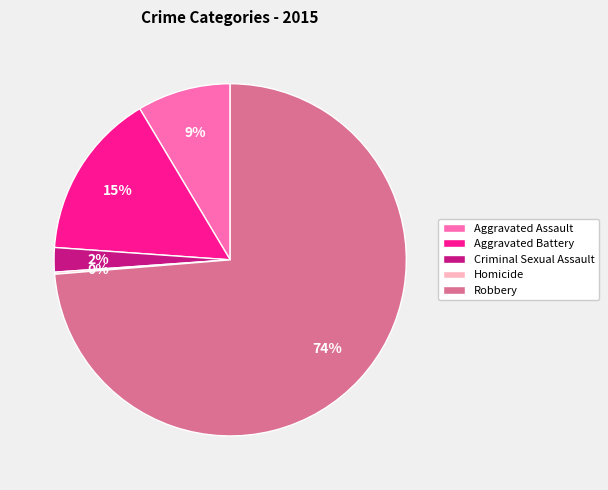

Which slice represents more than half of the pie?

Robbery